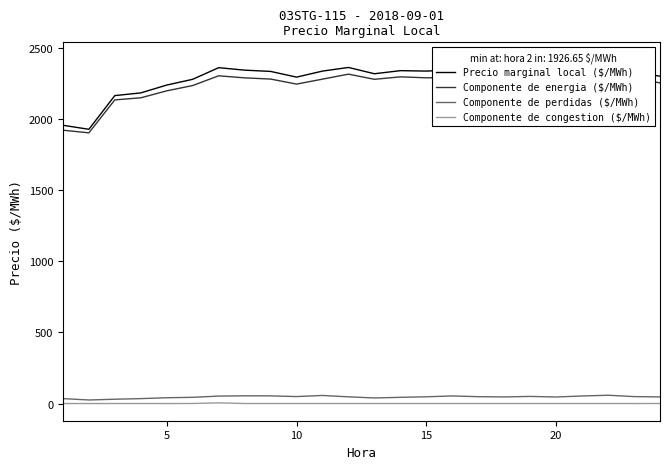

Reading right to left, list all the values displayed in this chart.

Precio marginal local ($/MWh): 2299.5	2330.4	2343.7	2416.8	2382.4	2253.6	2267.4	2300.2	2343.4	2335.7	2338.6	2316.9	2361.1	2335.6	2293.2	2333.3	2342.2	2359.6	2278.0	2237.4	2182.4	2163.4	1926.7	1955.0
Componente de energia ($/MWh): 2253.1	2281.7	2285.5	2363.8	2336.5	2203.7	2221.1	2252.1	2290.2	2288.4	2295.2	2277.8	2314.1	2279.0	2244.3	2279.6	2288.0	2302.5	2234.2	2196.8	2147.9	2133.2	1901.8	1920.3
Componente de perdidas ($/MWh): 46.3	48.7	58.3	53.0	45.9	49.9	46.3	48.1	53.2	47.3	43.5	39.2	47.0	56.6	48.9	53.7	54.2	52.2	43.7	40.6	34.5	30.2	24.9	34.6
Componente de congestion ($/MWh): 0.2	0.0	0.0	0.0	0.0	0.0	0.0	0.0	0.0	0.0	0.0	0.0	0.0	0.0	0.0	0.0	0.0	4.8	0.1	0.0	0.0	0.0	0.0	0.0